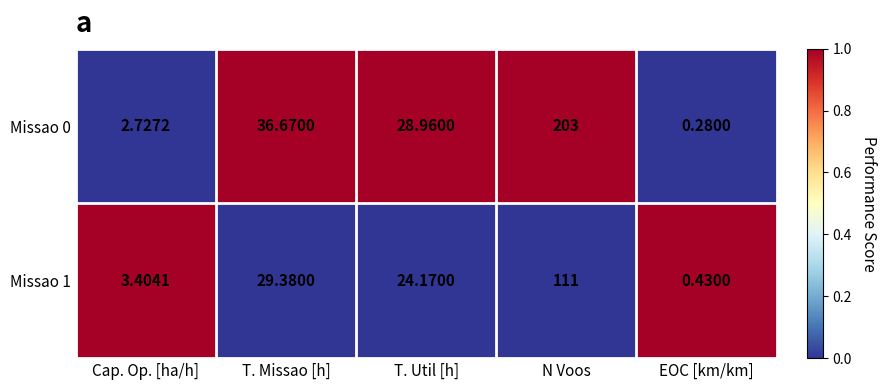

At which label is Missao 0 closest to 101?

T. Missao [h]